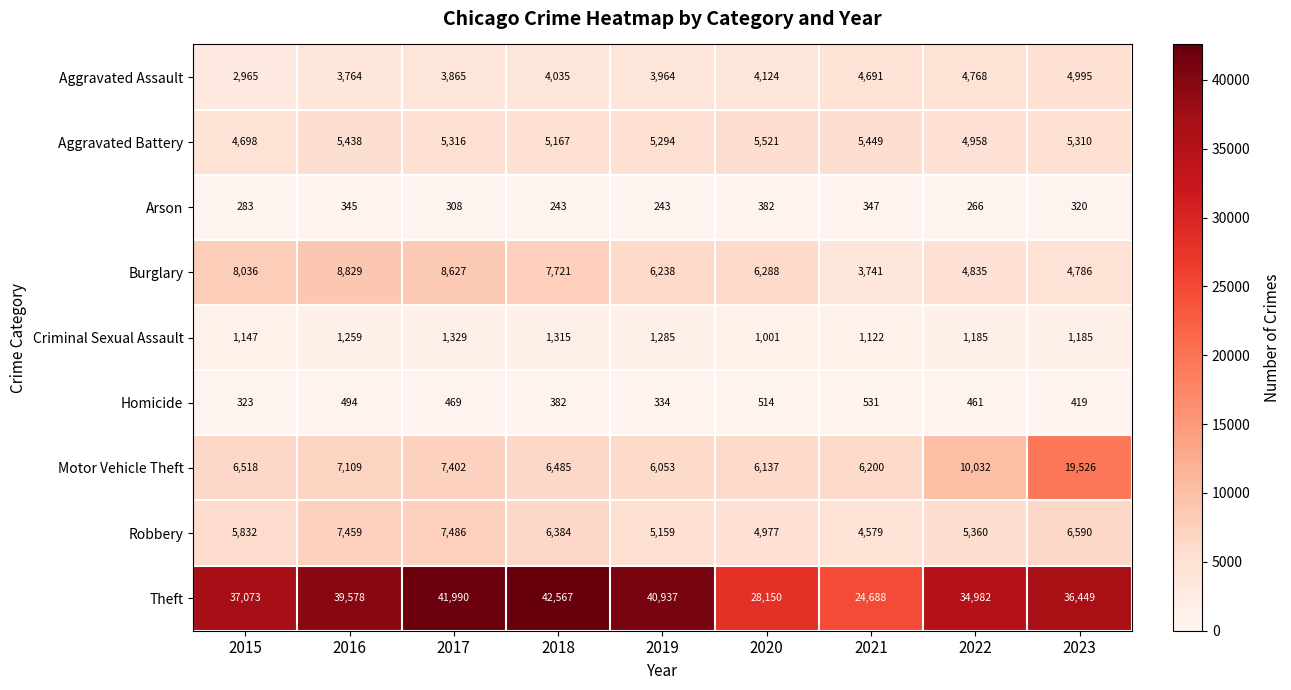

Which series has the largest range (max minus min)?

Theft